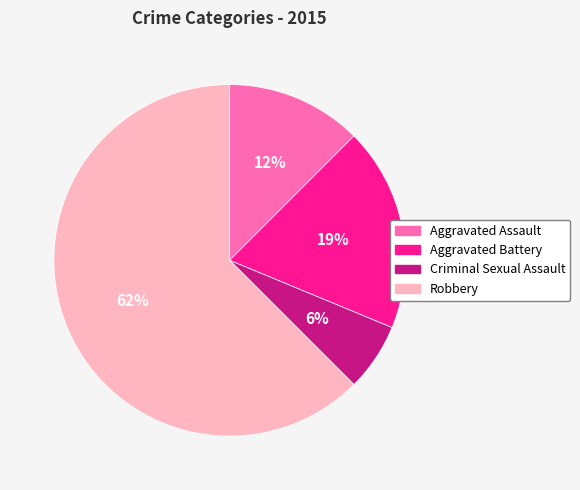

Combined, do Criminal Sexual Assault and Aggravated Assault account for over 50%?

No